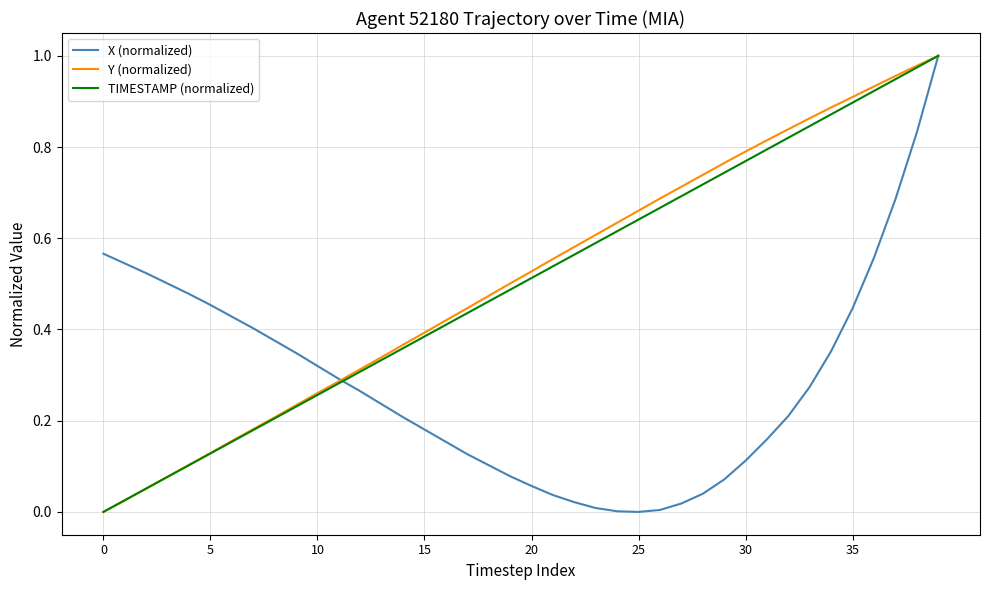

What are all the series names shown in the legend?

X (normalized), Y (normalized), TIMESTAMP (normalized)